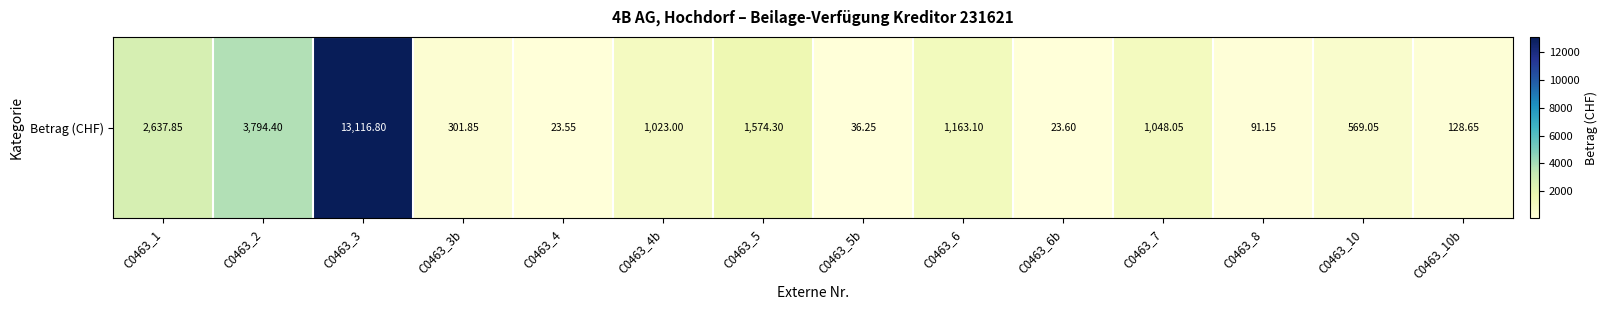

The chart shows a value of 547.1 at C0463_7. True or false?

False